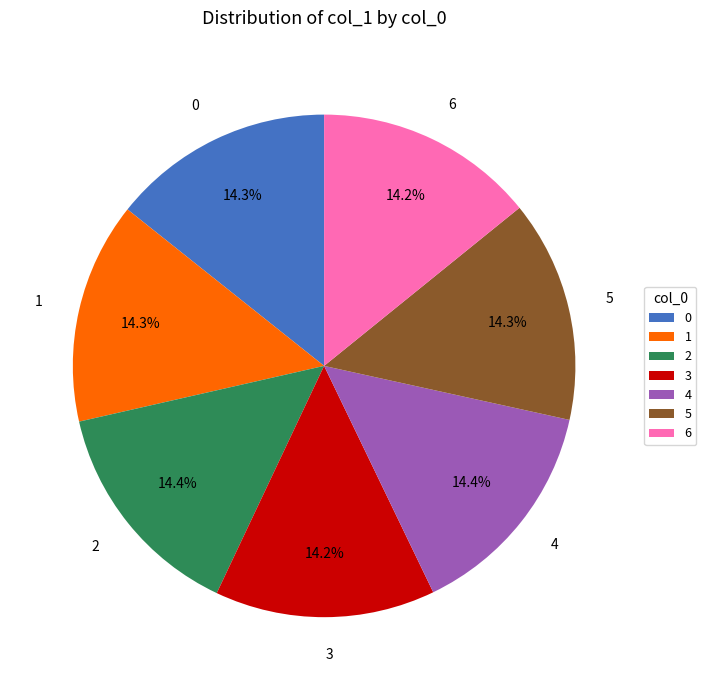

Is it true that 1 is 24% of the pie?

False